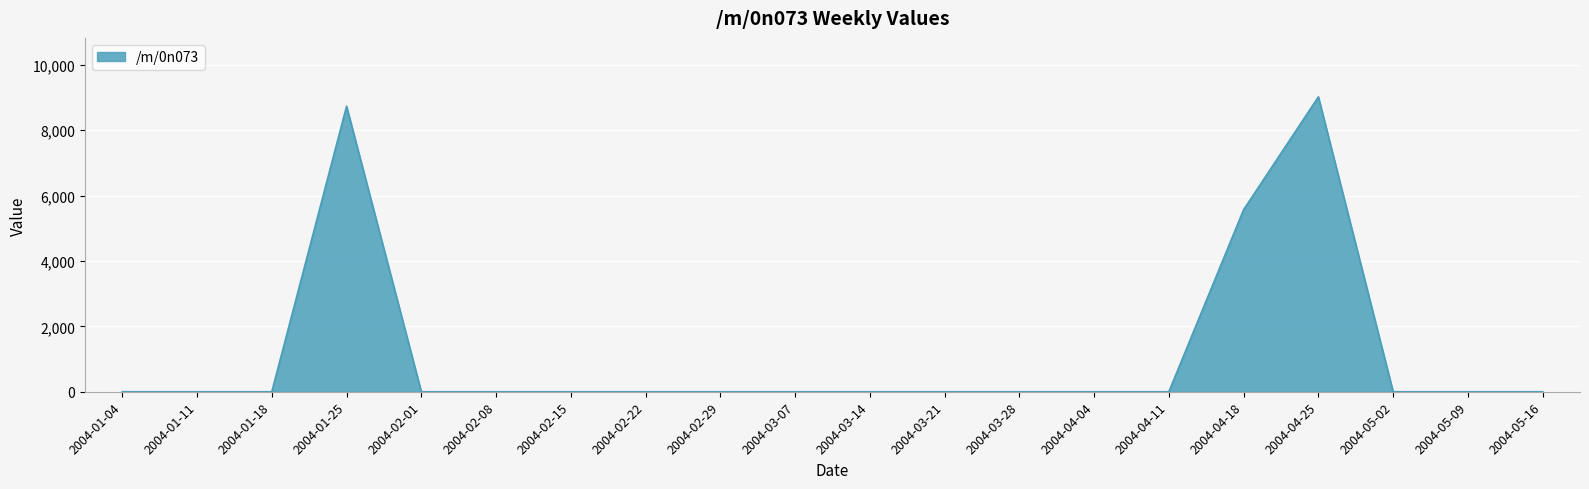

What is the difference between the maximum and minimum values?

9022.2